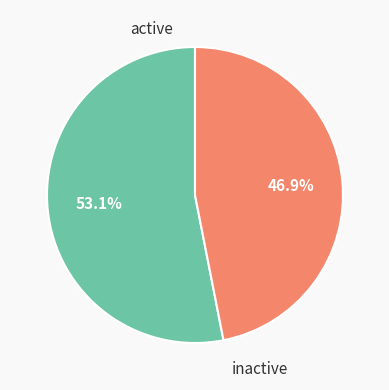

Combined, what portion of the pie is inactive and active?

100.0%